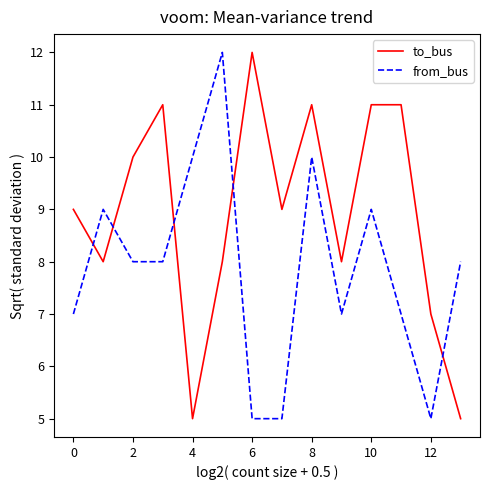

How many to_bus values are between 8 and 11?

10